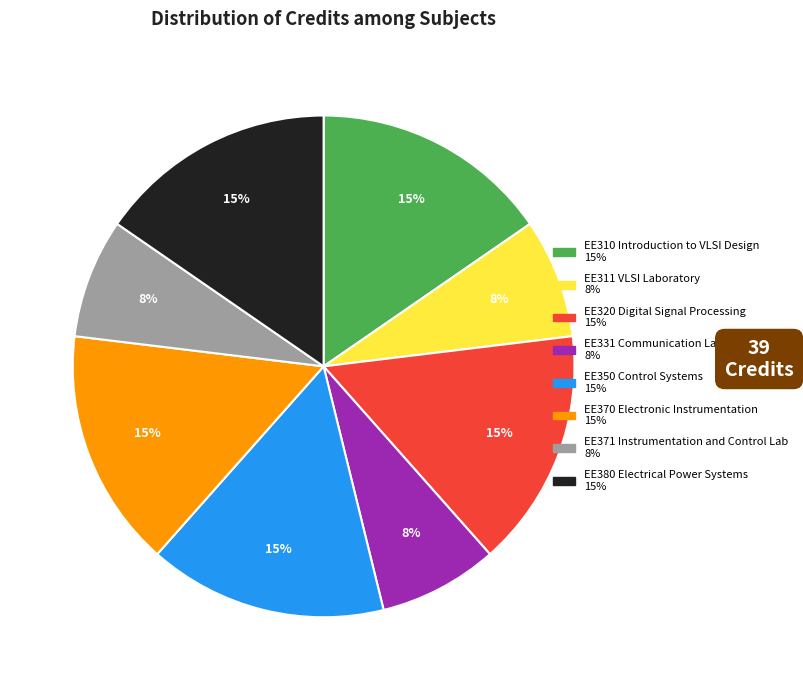

What is the ratio of the value at EE331 Communication Laboratory to the value at EE380 Electrical Power Systems?

0.5